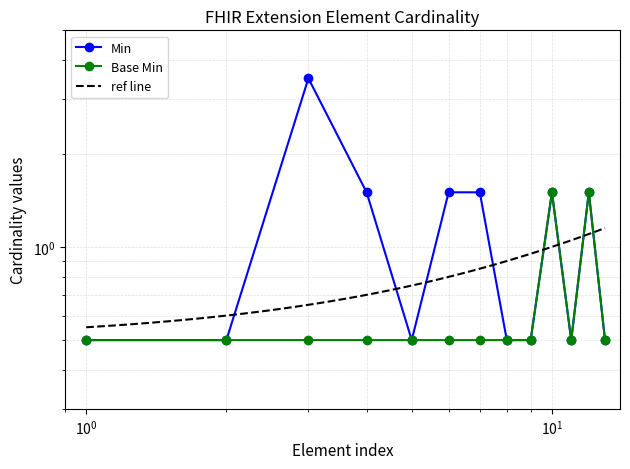

At how many categories does at least one series exceed 2?

1